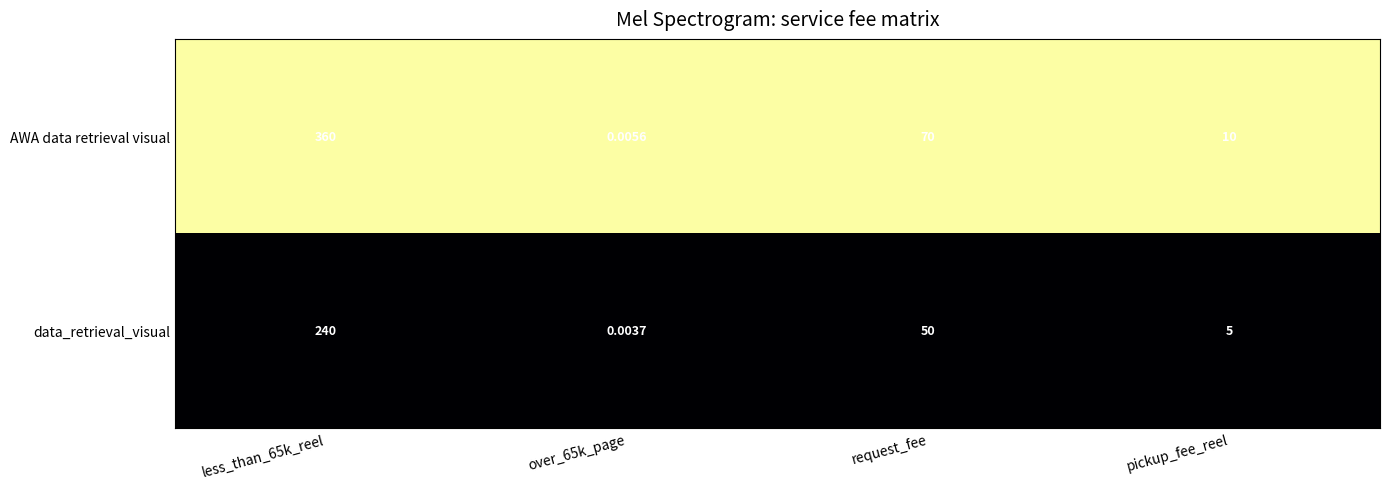

Where is AWA data retrieval visual nearest to the value 180?

request_fee